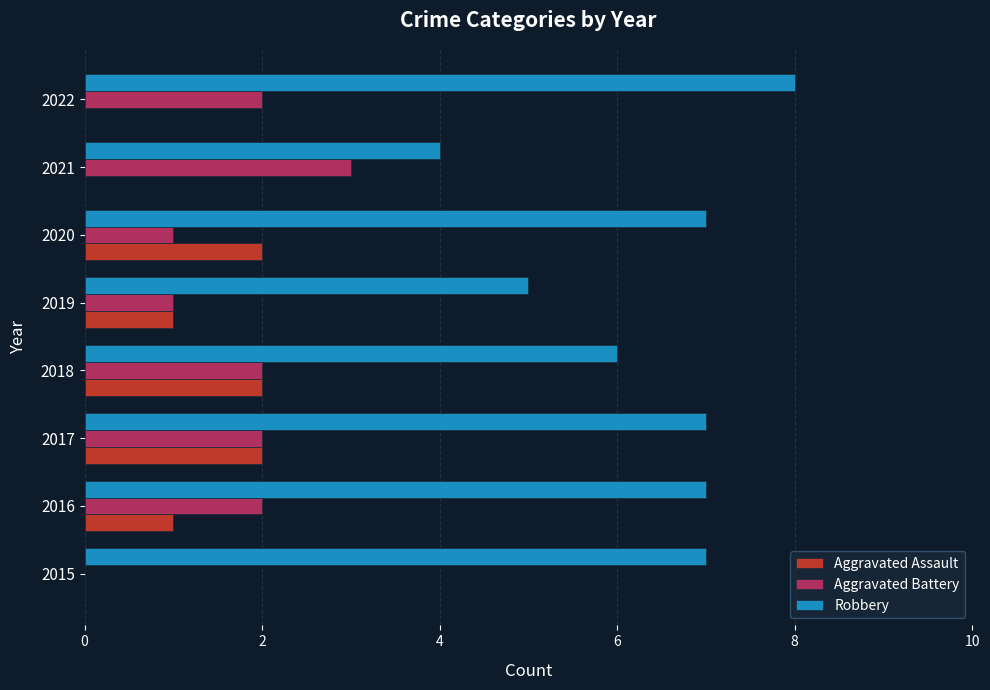

Count the number of categories in the chart.

8